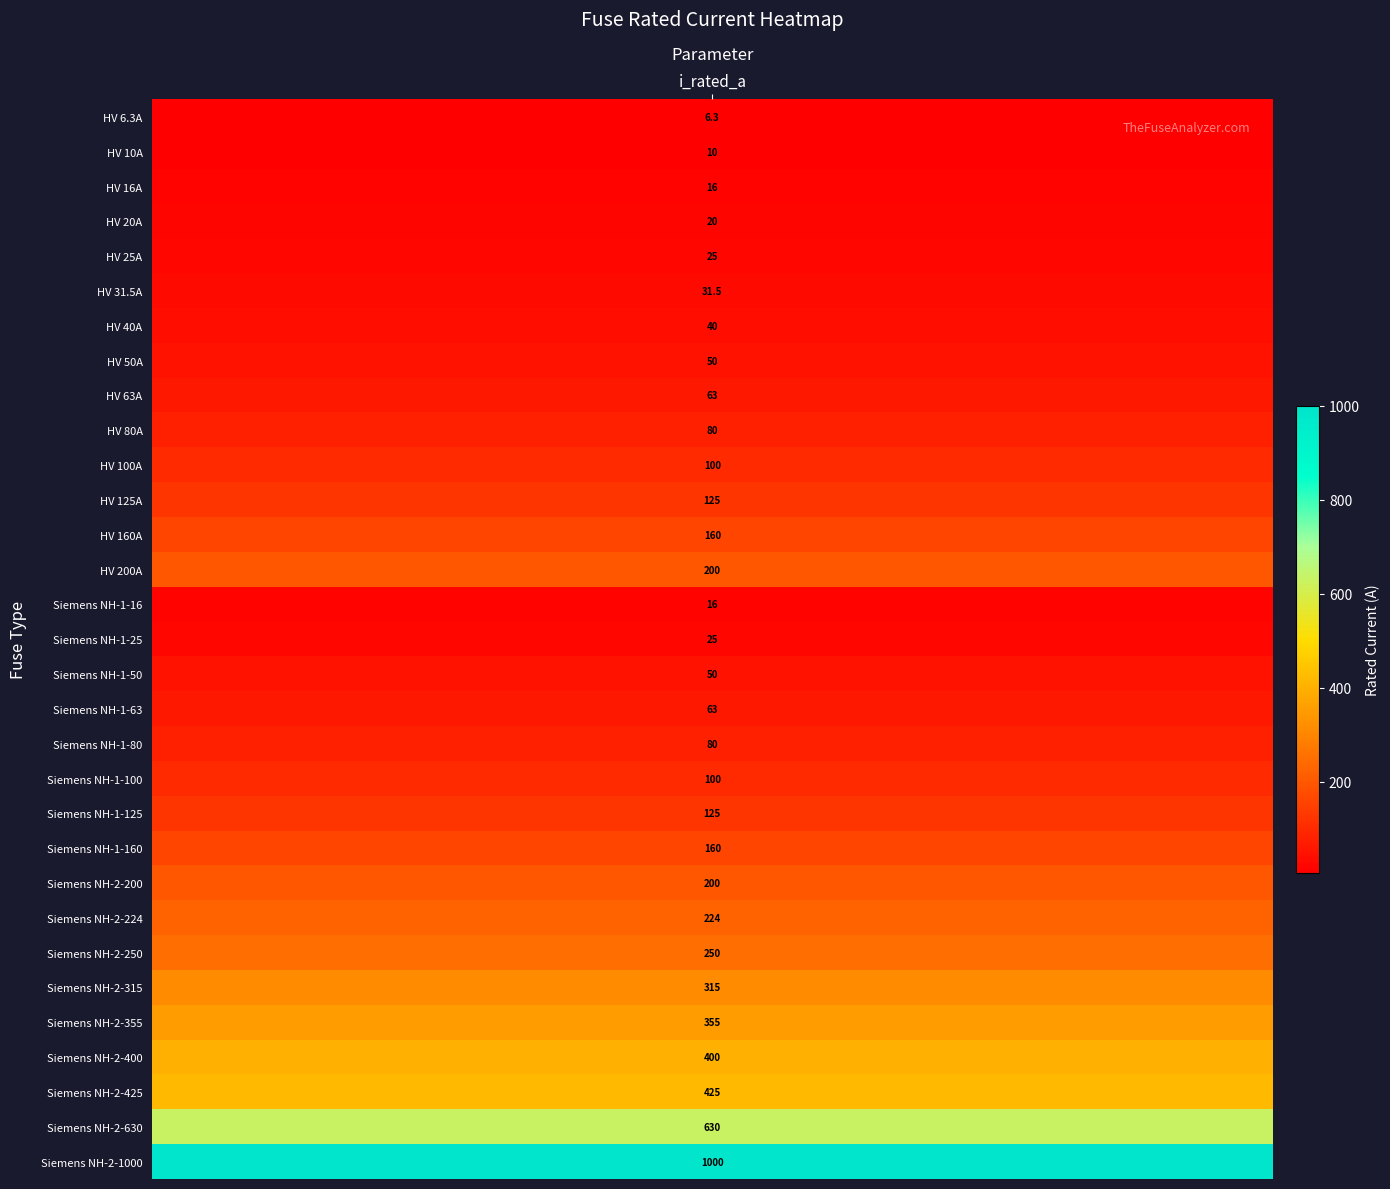

What is the change in value from HV 25A to Siemens NH-1-125?

+100.0